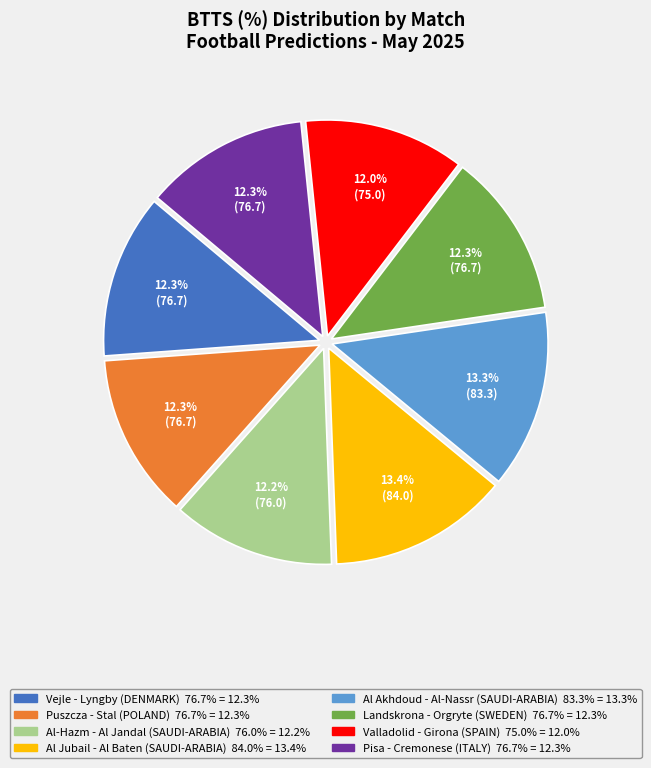

How many slices are in this pie chart?

8